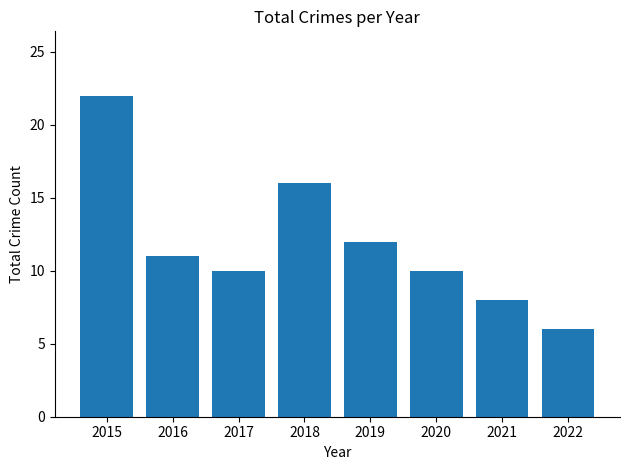

What is the change in value from 2015 to 2016?

-11